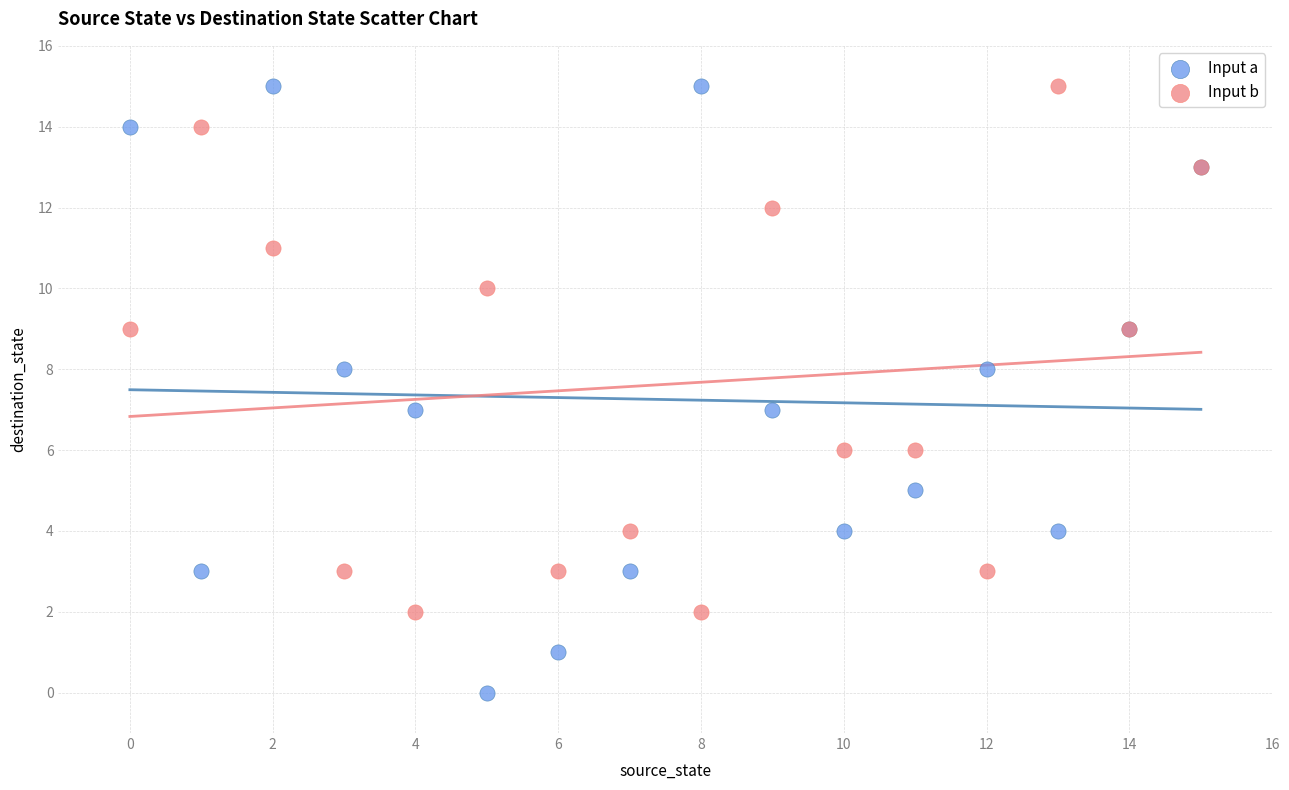

Which series contains the lowest Y value?

Input a